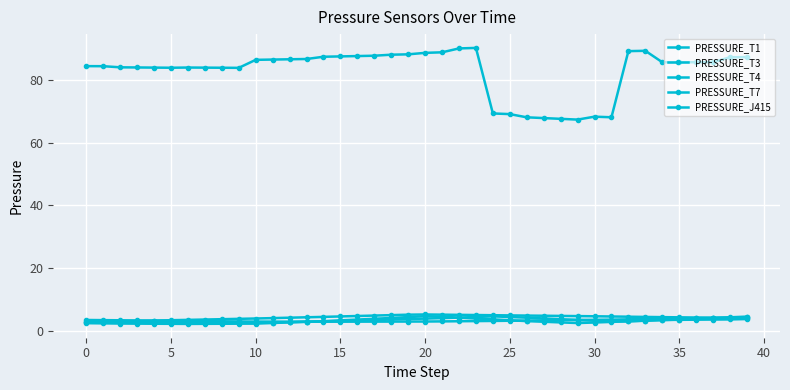

Does the chart have visible grid lines?

Yes